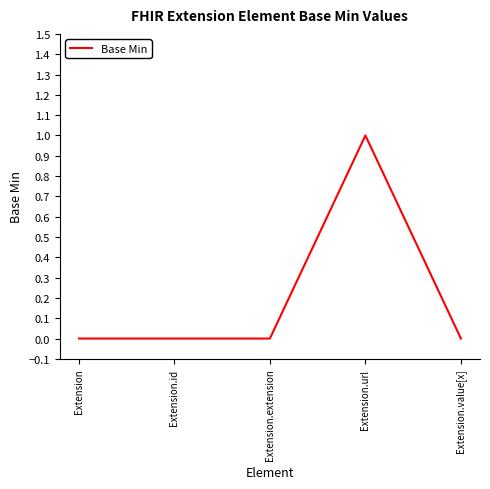

How many lines are shown in the chart?

1